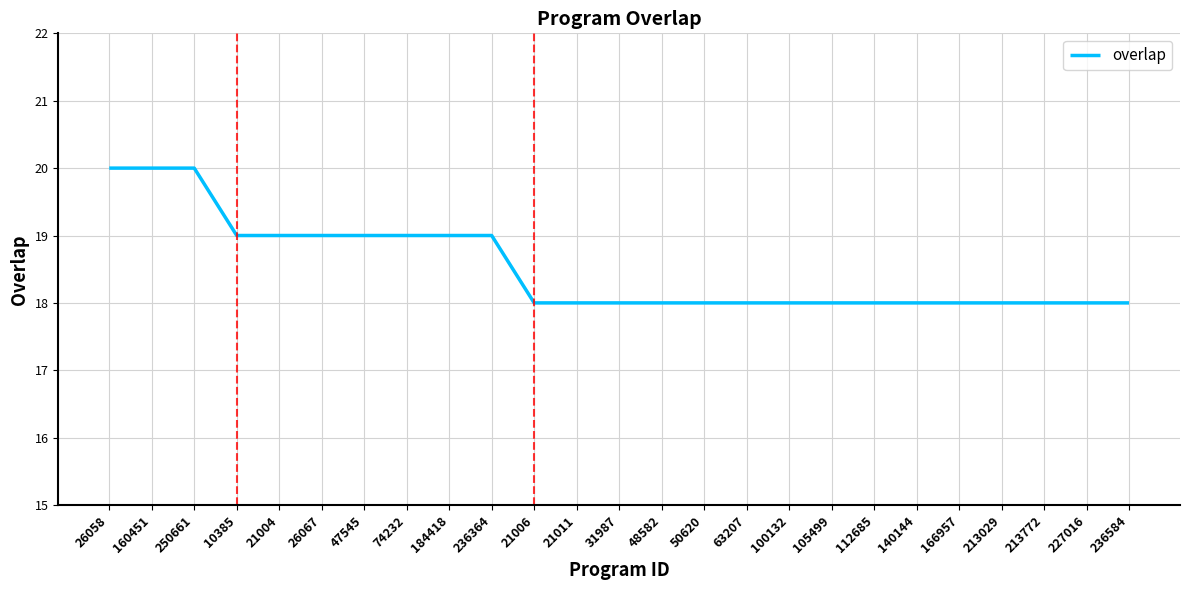

Count the number of categories in the chart.

25